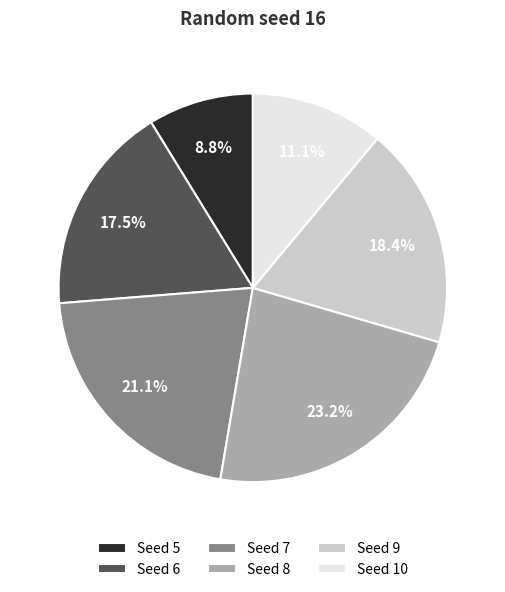

Is Seed 7 the majority of the pie?

No